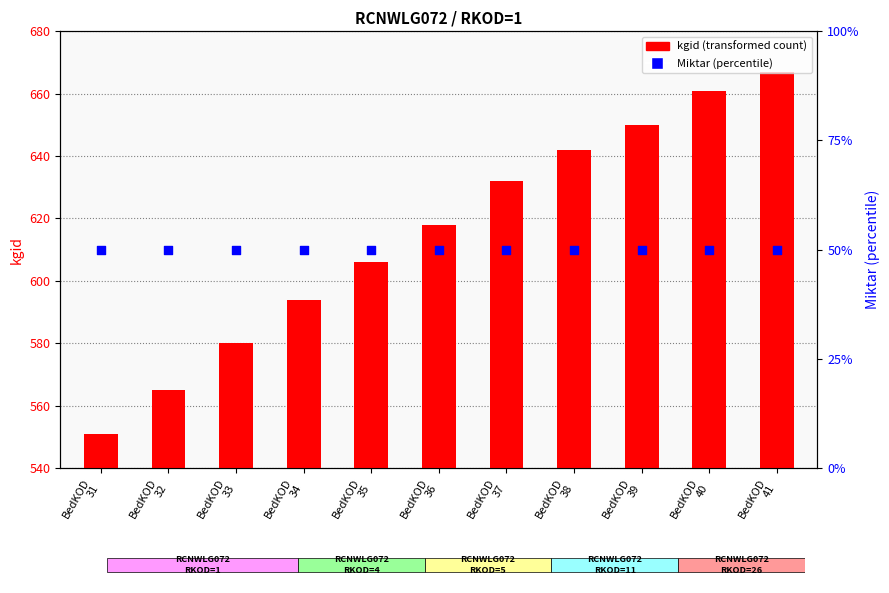

Which series contains the highest Y value?

kgid